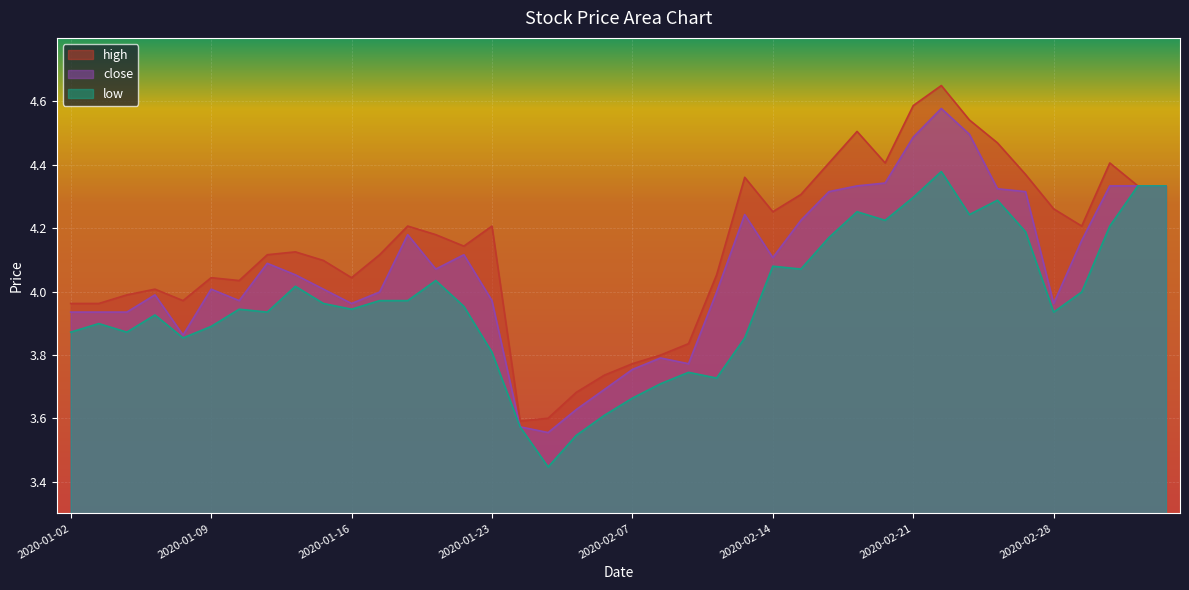

How many lines are shown in the chart?

3